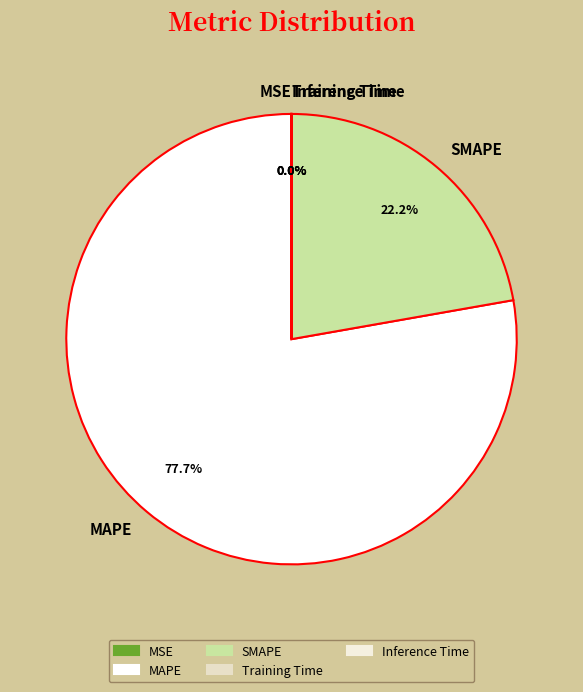

Is there any slice that represents more than half of the pie?

Yes